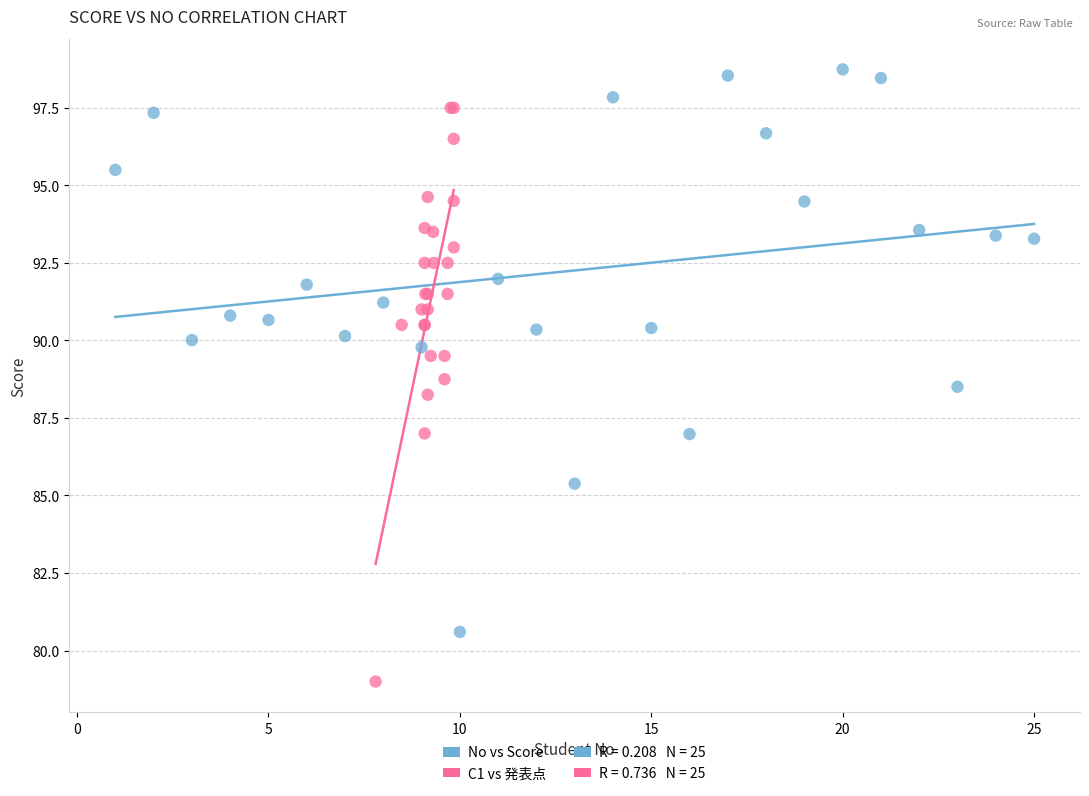

Which series reaches the minimum Y coordinate?

C1 vs 発表点